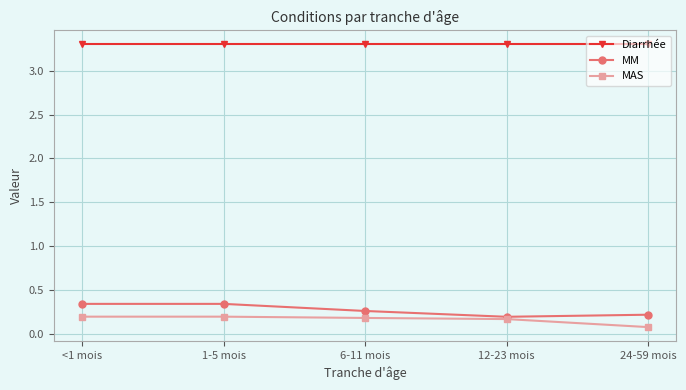

At how many categories does at least one series exceed 0?

5